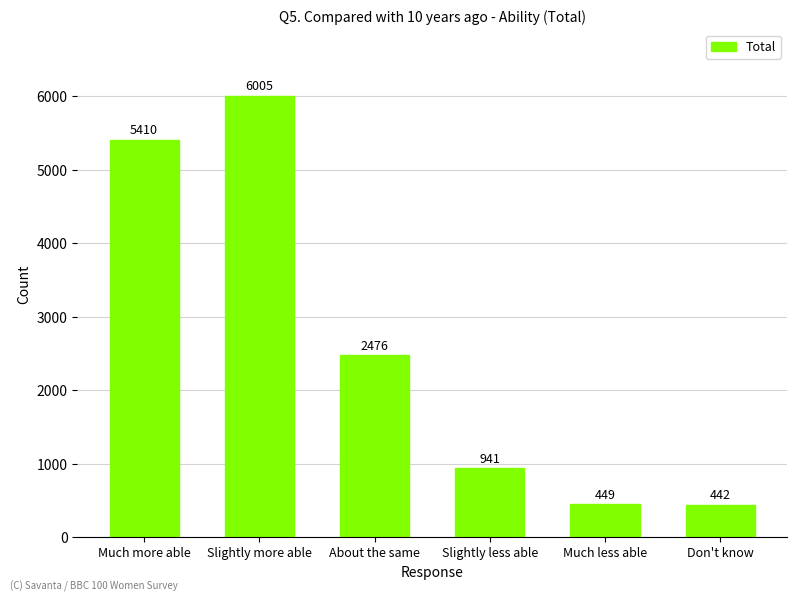

Which has a higher value, Don't know or Slightly more able?

Slightly more able